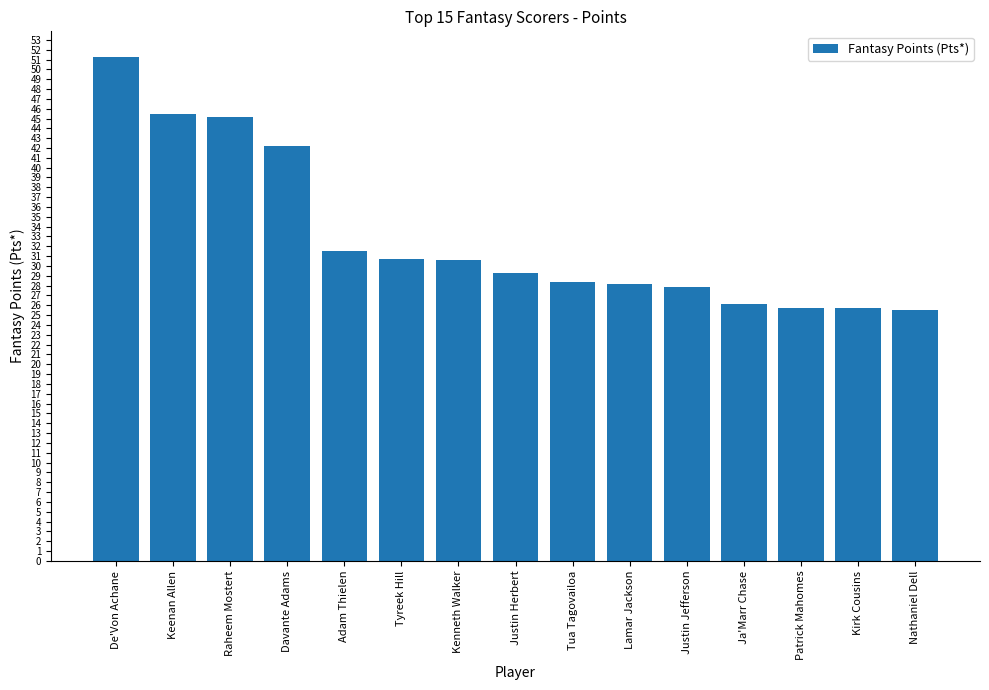

The value at Tua Tagovailoa is 28.4. True or false?

True